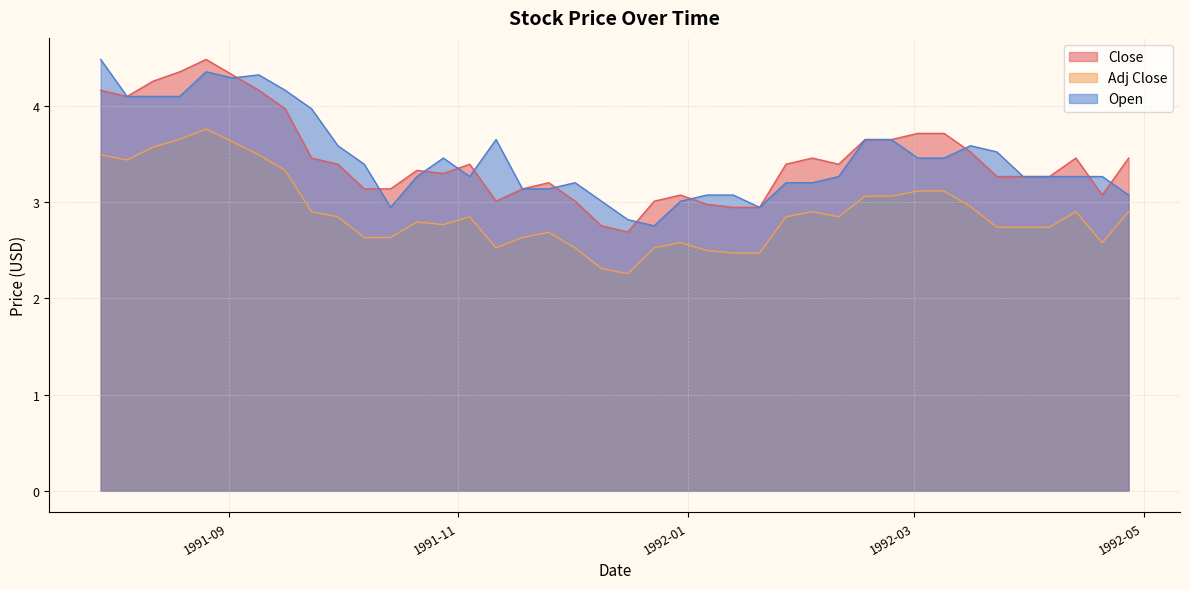

What is the approximate value of Open at 1991-08-05?

4.1